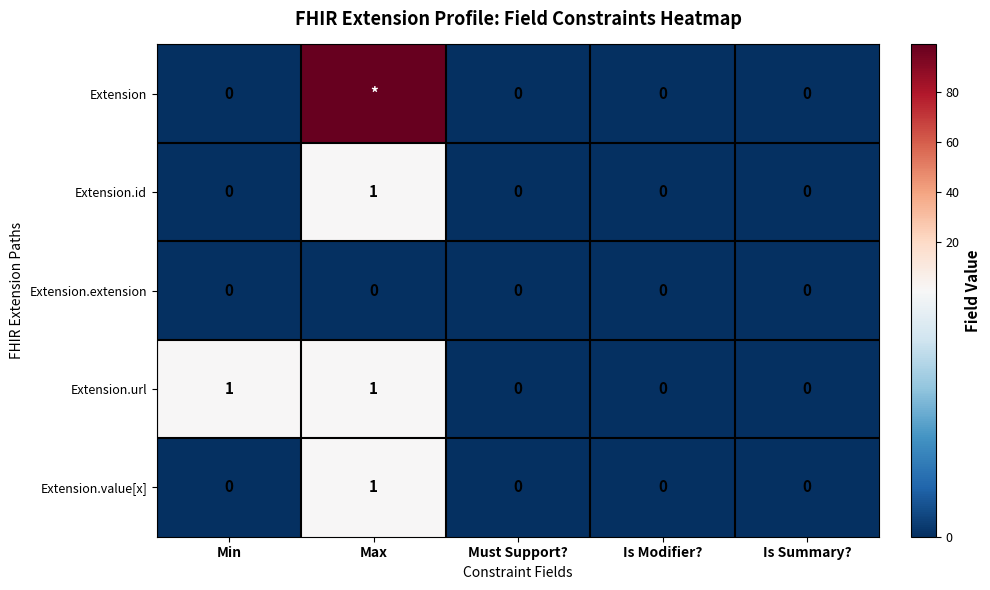

Which label corresponds to the smallest value in the chart?

Min